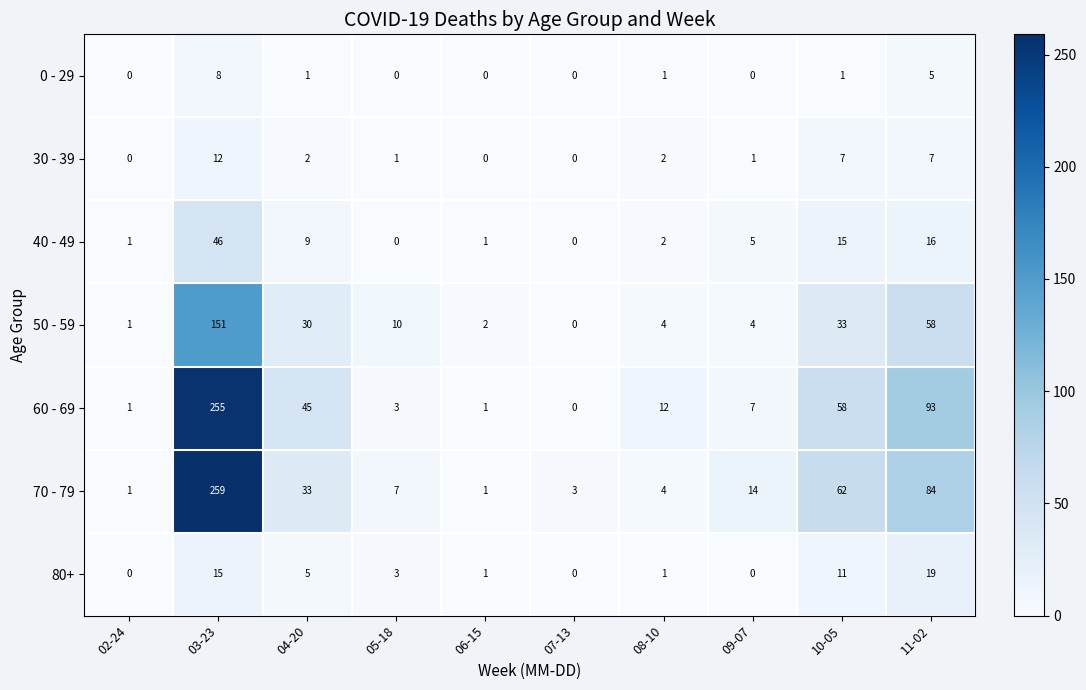

At which category does the chart reach its peak across all series?

03-23